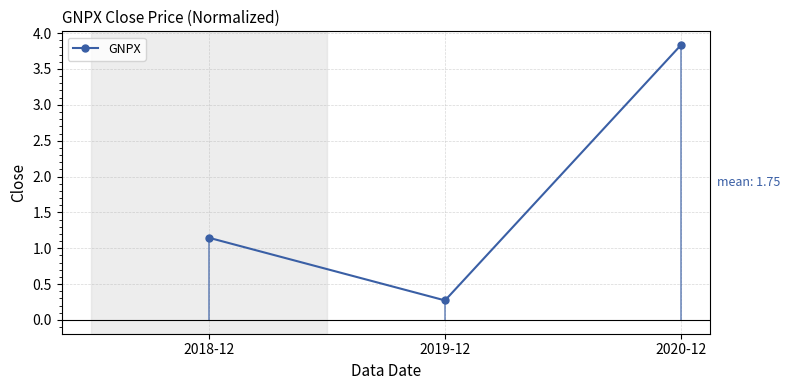

Reading left to right, what are all the values shown in this chart?

2018-12=1.1	2019-12=0.3	2020-12=3.8